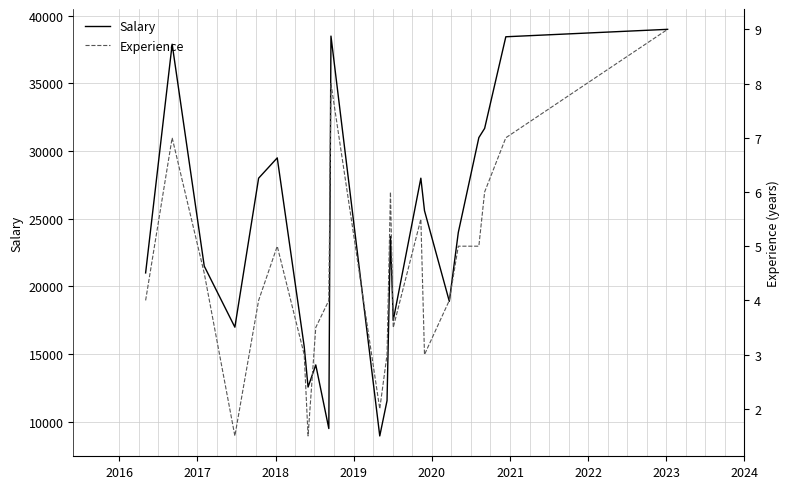

What is the minimum value for Salary?

8952